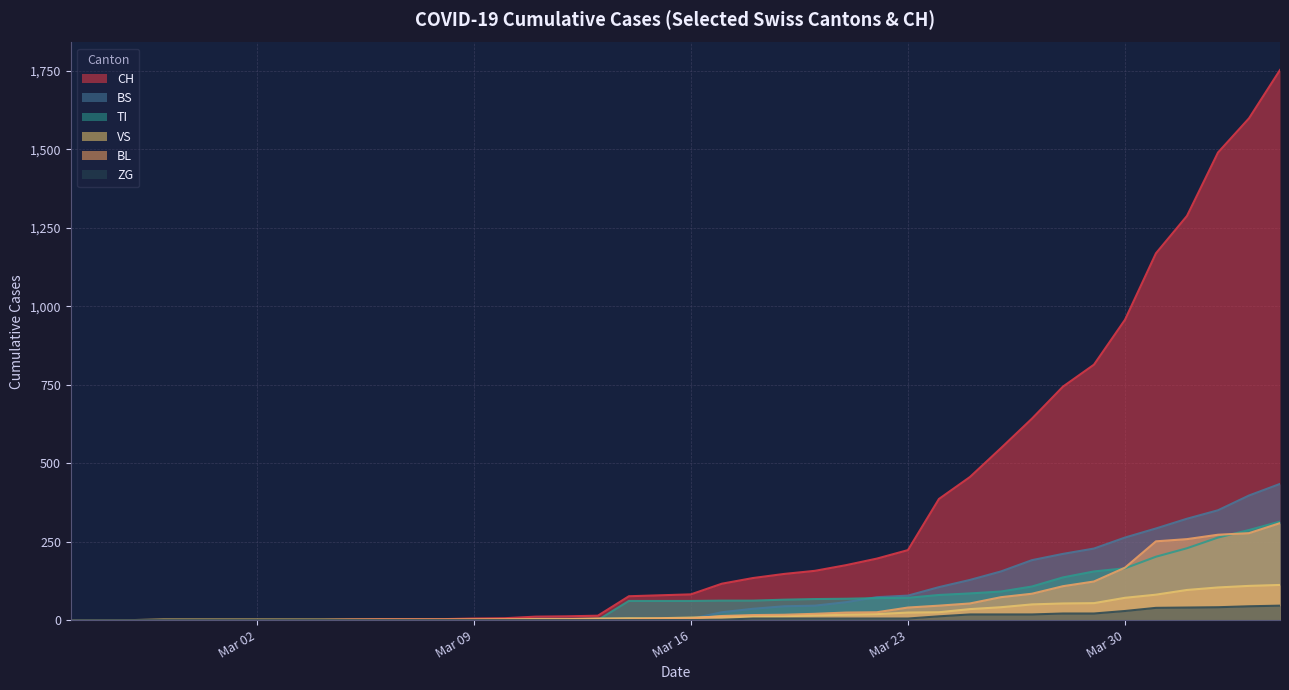

Rank the series by their maximum value, from highest to lowest.

CH, BS, TI, BL, VS, ZG